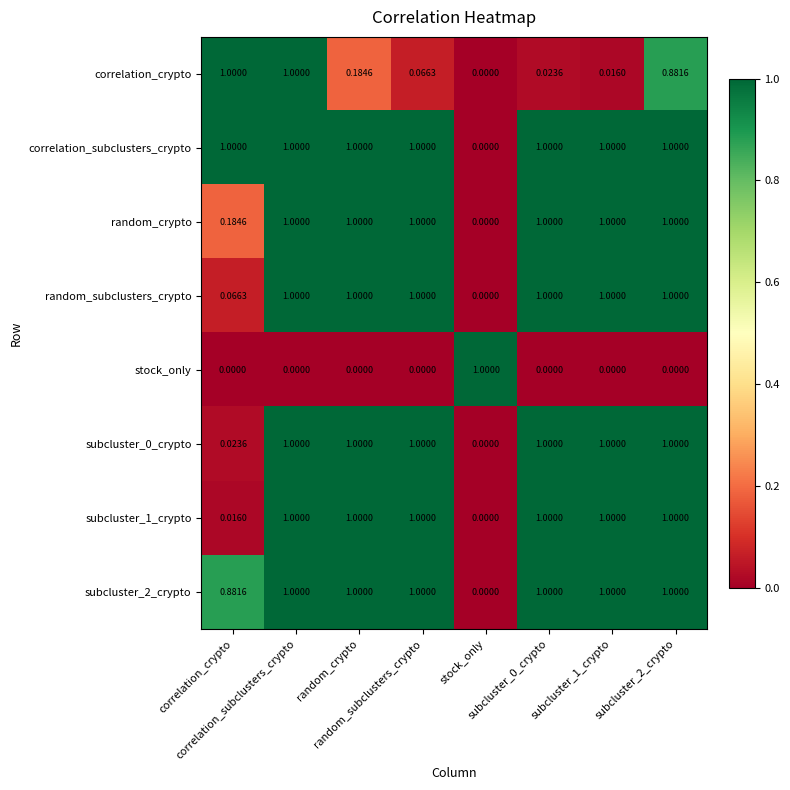

How many data points does each series have?

8